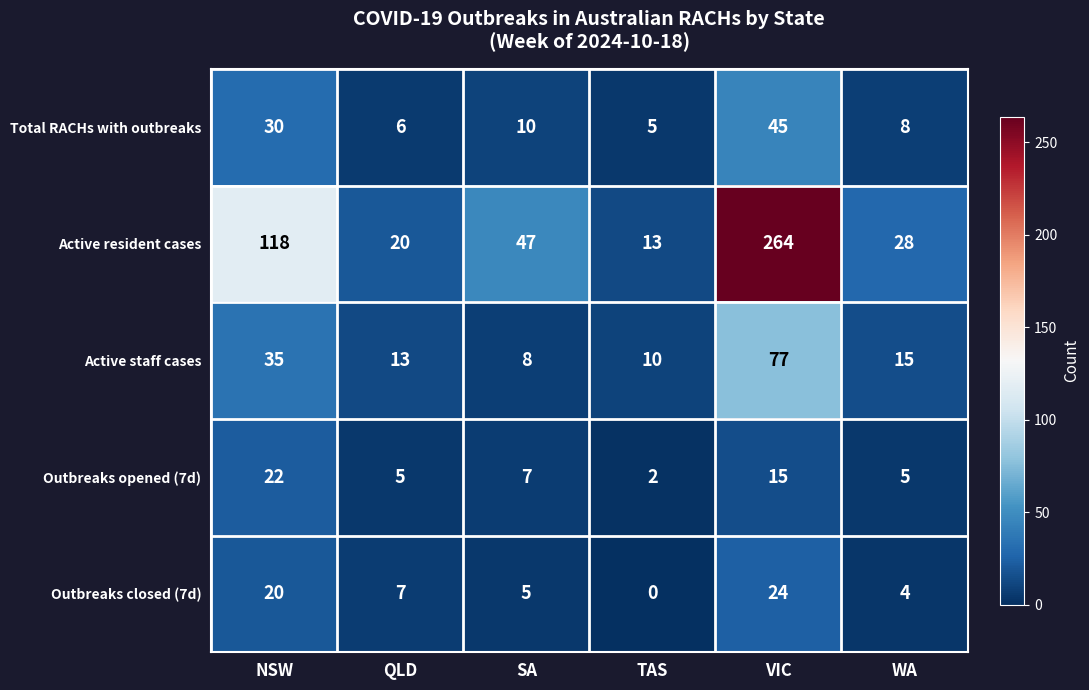

Reading right to left, what are all the values shown in this chart?

Total RACHs with outbreaks: WA=8	VIC=45	TAS=5	SA=10	QLD=6	NSW=30
Active resident cases: WA=28	VIC=264	TAS=13	SA=47	QLD=20	NSW=118
Active staff cases: WA=15	VIC=77	TAS=10	SA=8	QLD=13	NSW=35
Outbreaks opened (7d): WA=5	VIC=15	TAS=2	SA=7	QLD=5	NSW=22
Outbreaks closed (7d): WA=4	VIC=24	TAS=0	SA=5	QLD=7	NSW=20